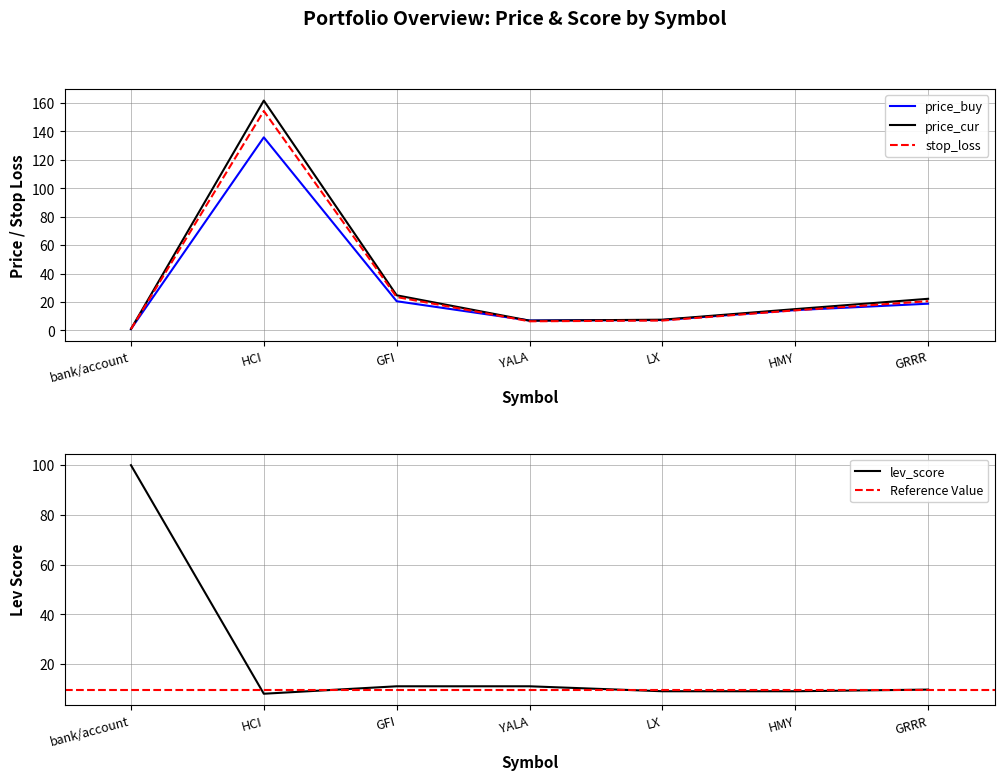

True or false: price_cur and stop_loss cross at least once.

False